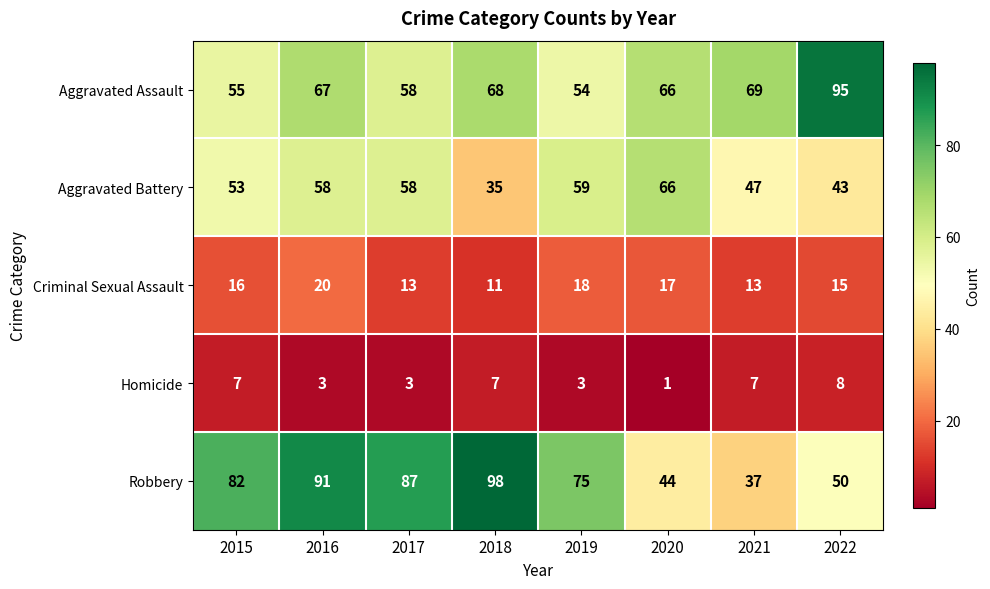

What is the highest value of the Criminal Sexual Assault series?

20